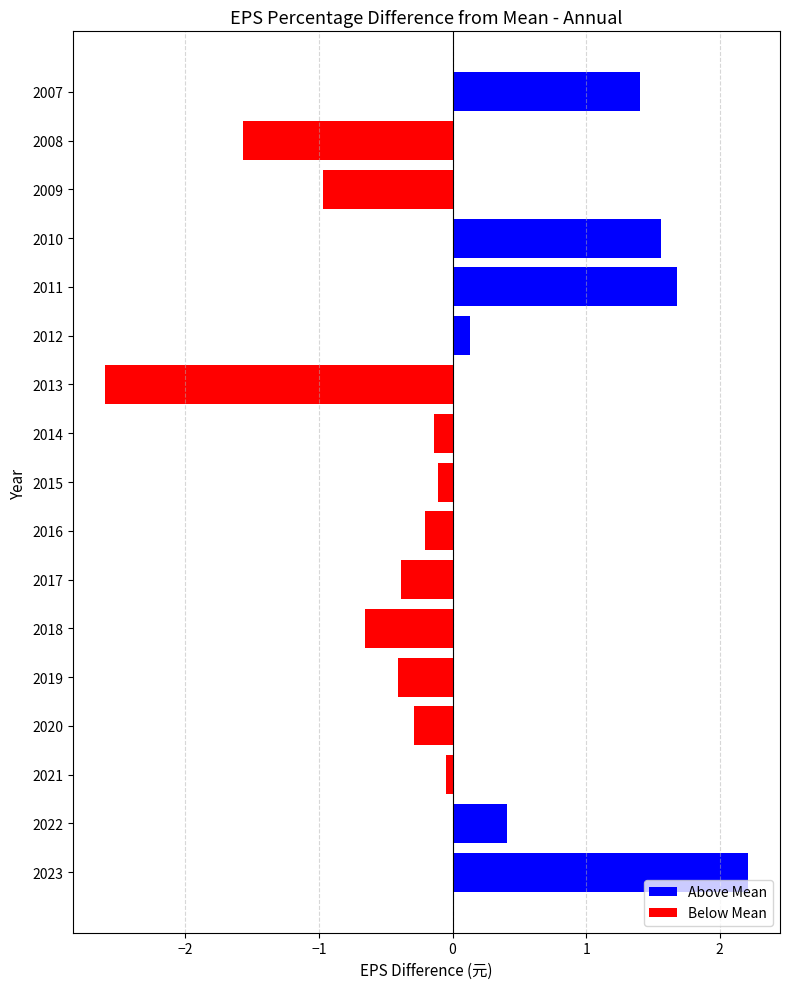

Which category has the highest value across all series?

2023